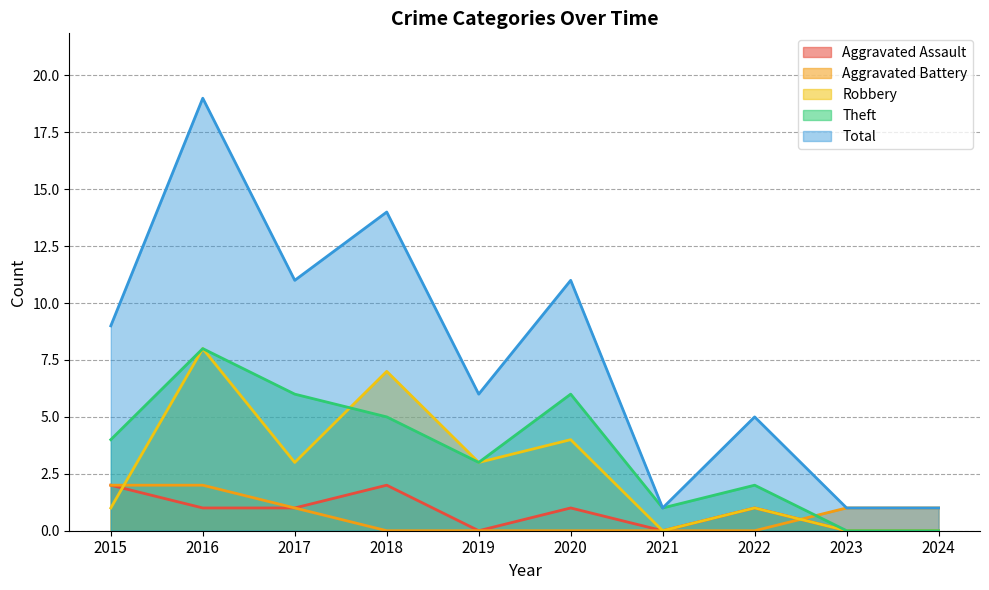

Count the Aggravated Battery values in the range 0 to 1.

8